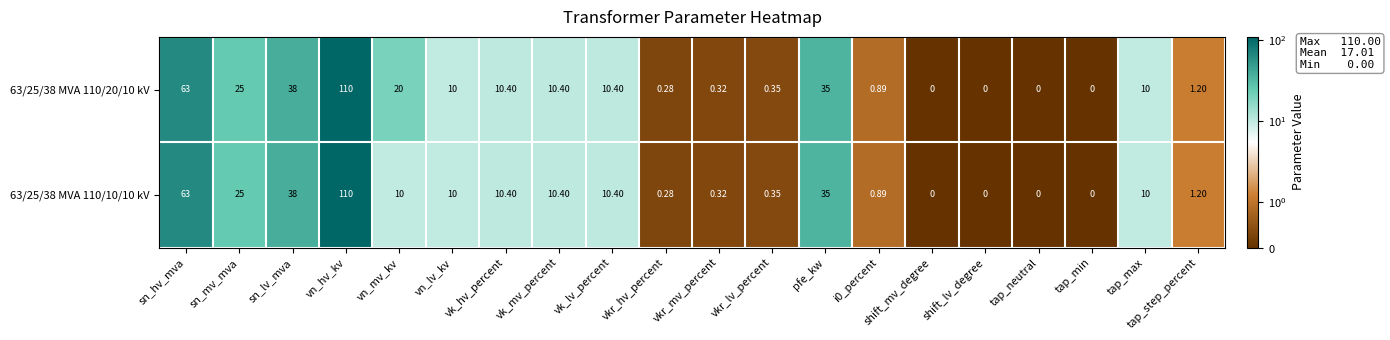

What is the greatest value displayed?

110.0